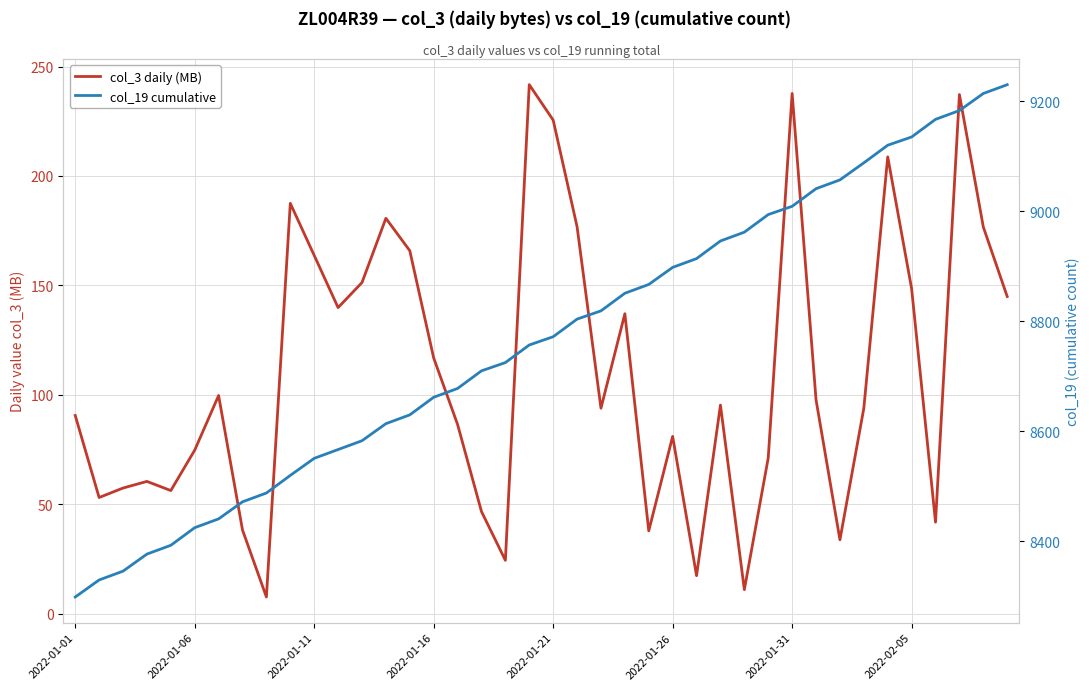

True or false: col_19 cumulative has more than 1 interior local peaks.

False